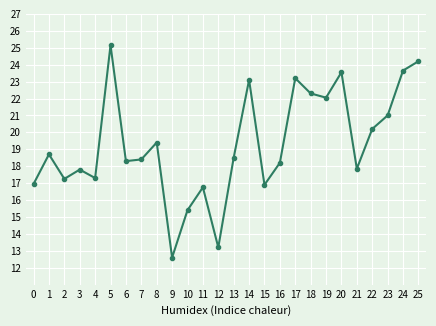

The value at 14 is 23.1. True or false?

True